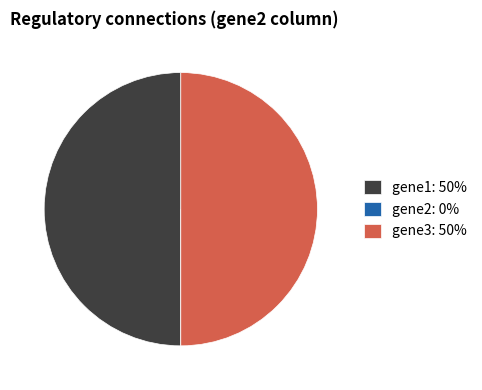

Is the sum of gene1: 50% and gene3: 50% greater than half?

Yes